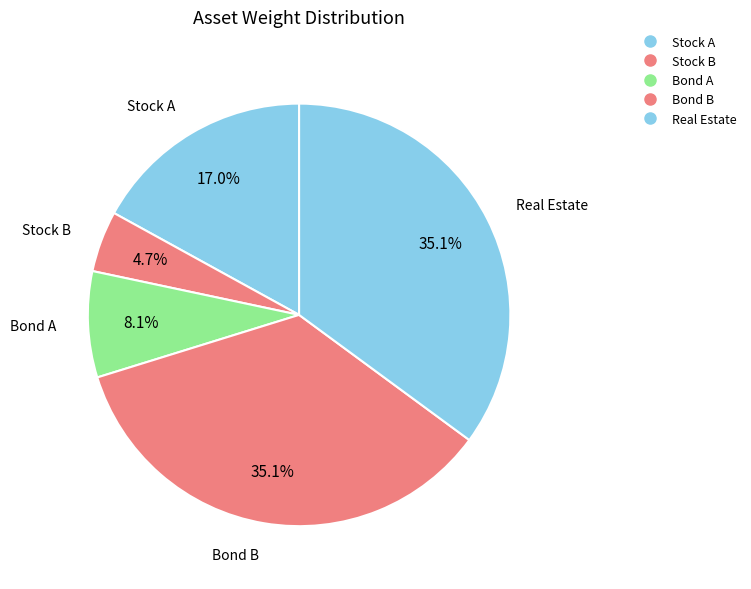

True or false: Stock B accounts for 14% of the total.

False